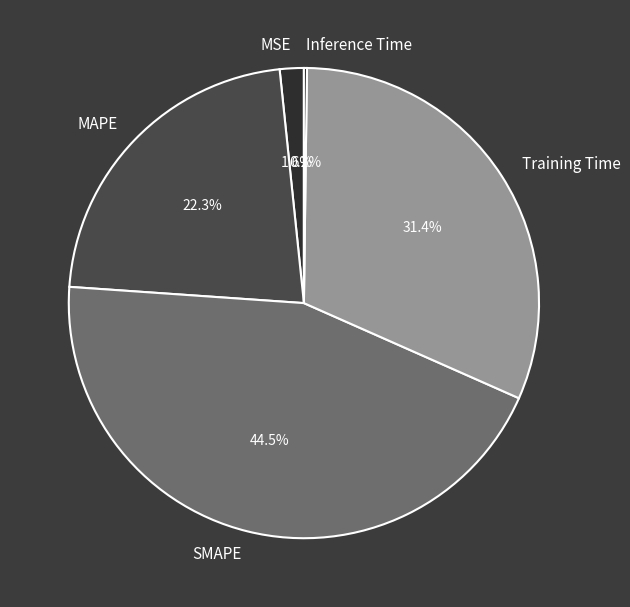

Does MSE account for over 50% of the chart?

No